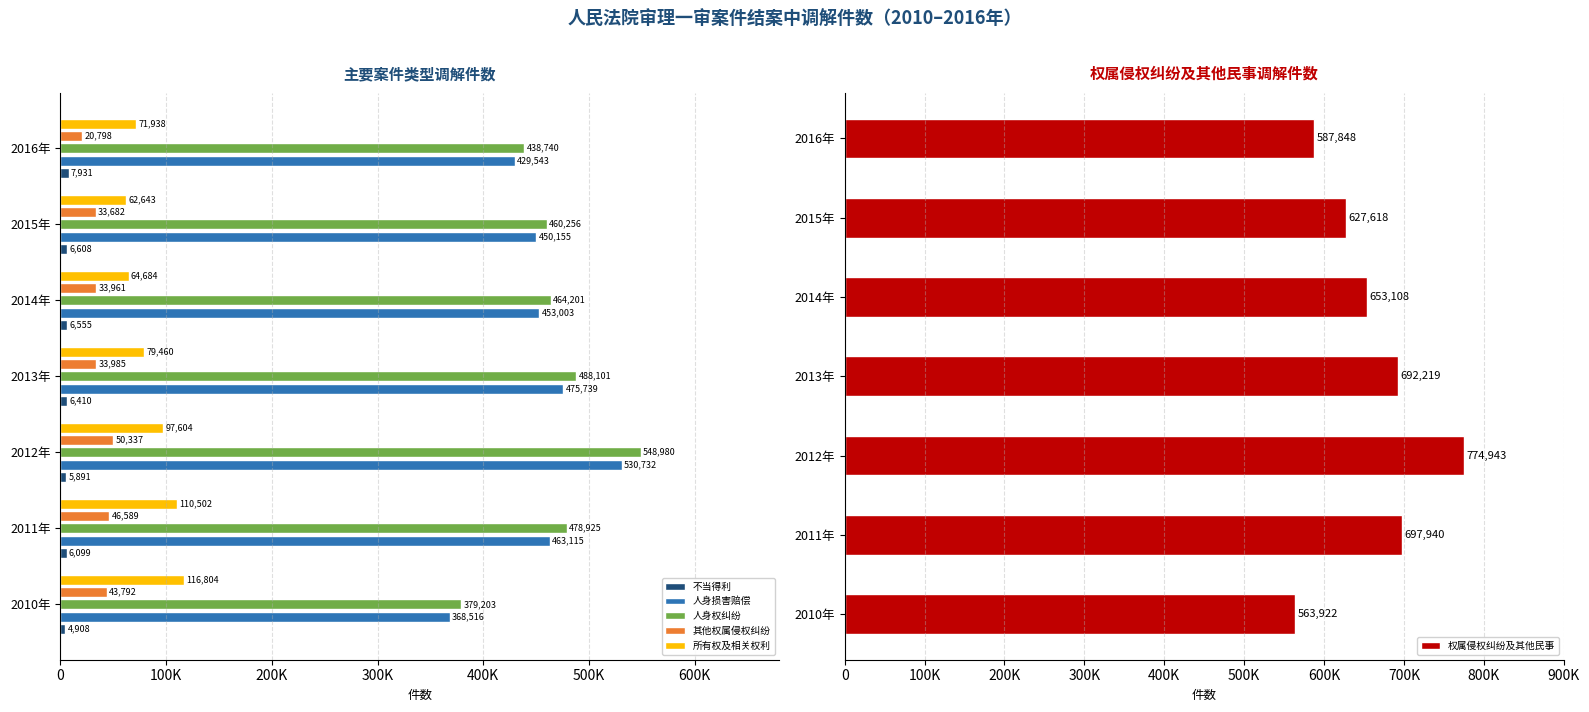

How many groups of bars are there?

7